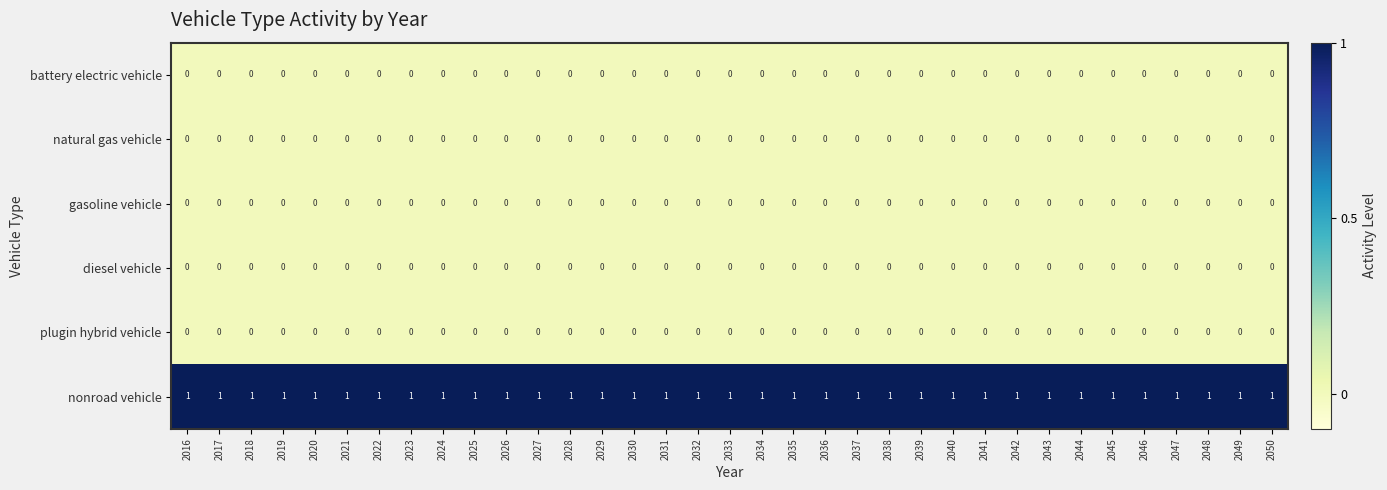

At how many categories does at least one series exceed 0?

35